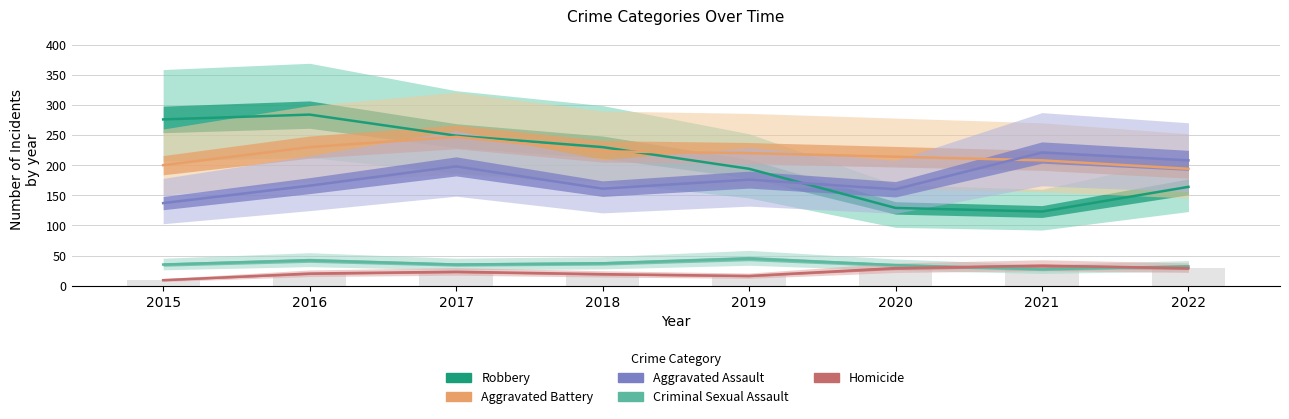

What is the value of the Robbery bar at the 7th from the left?

123